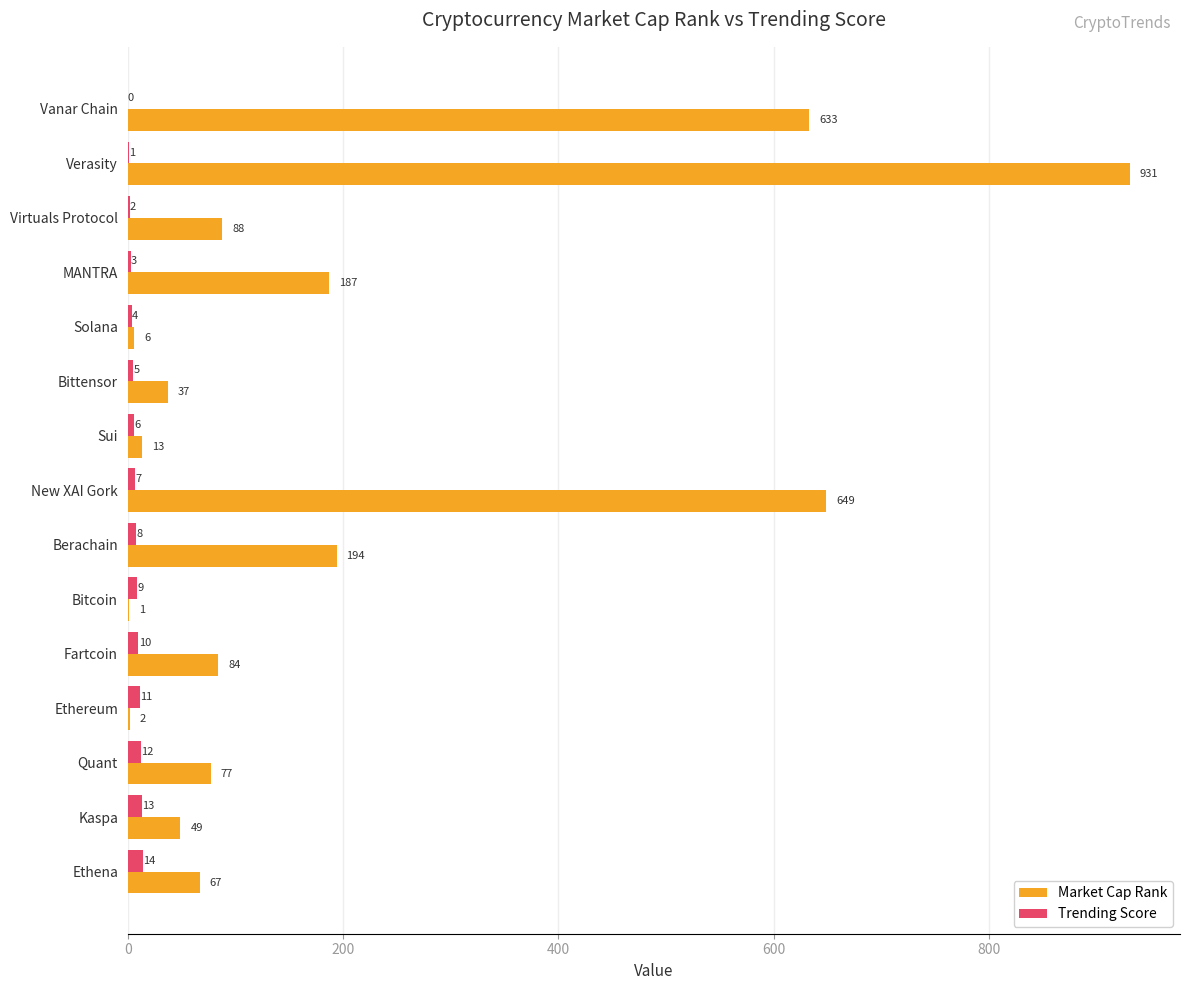

At which label is Trending Score closest to 7?

New XAI Gork